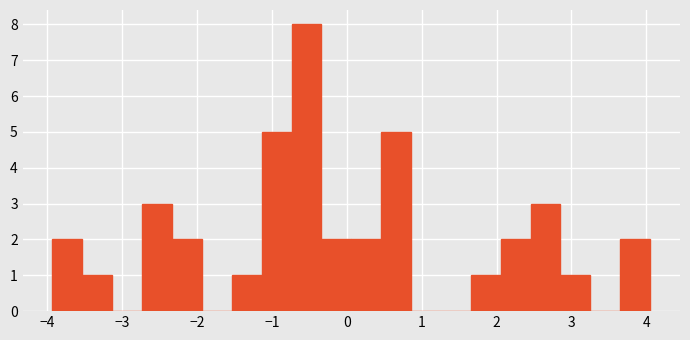

Around what value on the x-axis is the tallest bar? Give the approximate position of its centre, as read against the axis.

-0.5